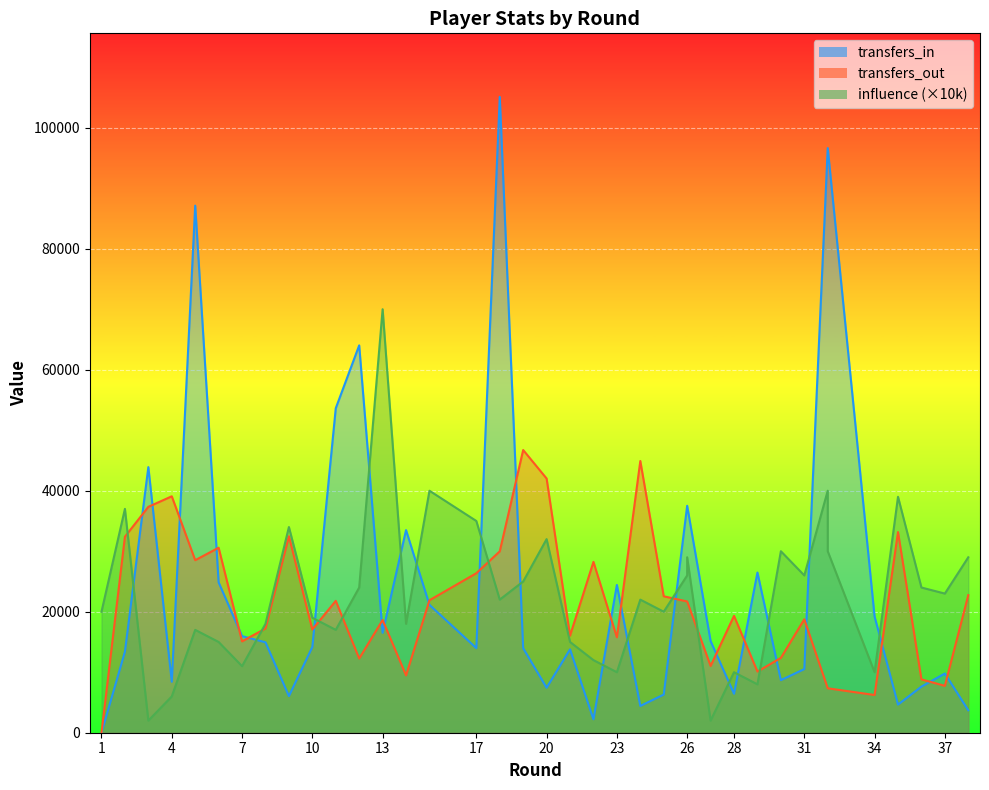

True or false: transfers_in and transfers_out cross at least once.

True